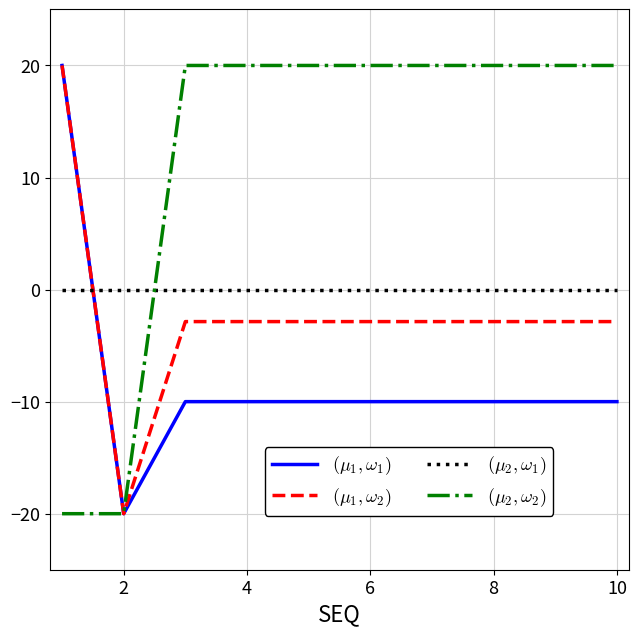

How many distinct data groups are displayed?

4